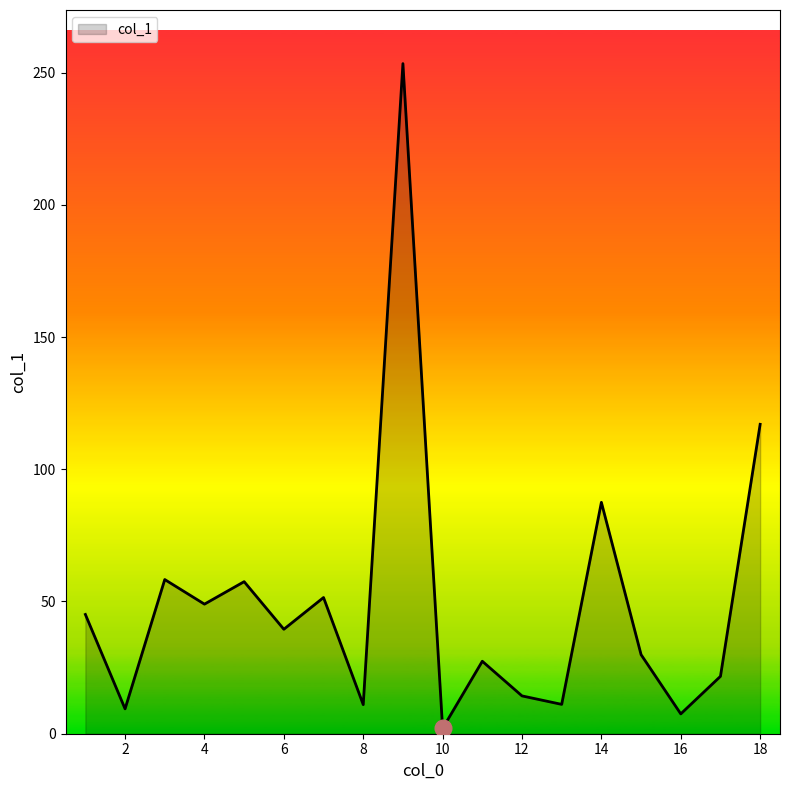

What is the difference between the maximum and minimum values?

251.4